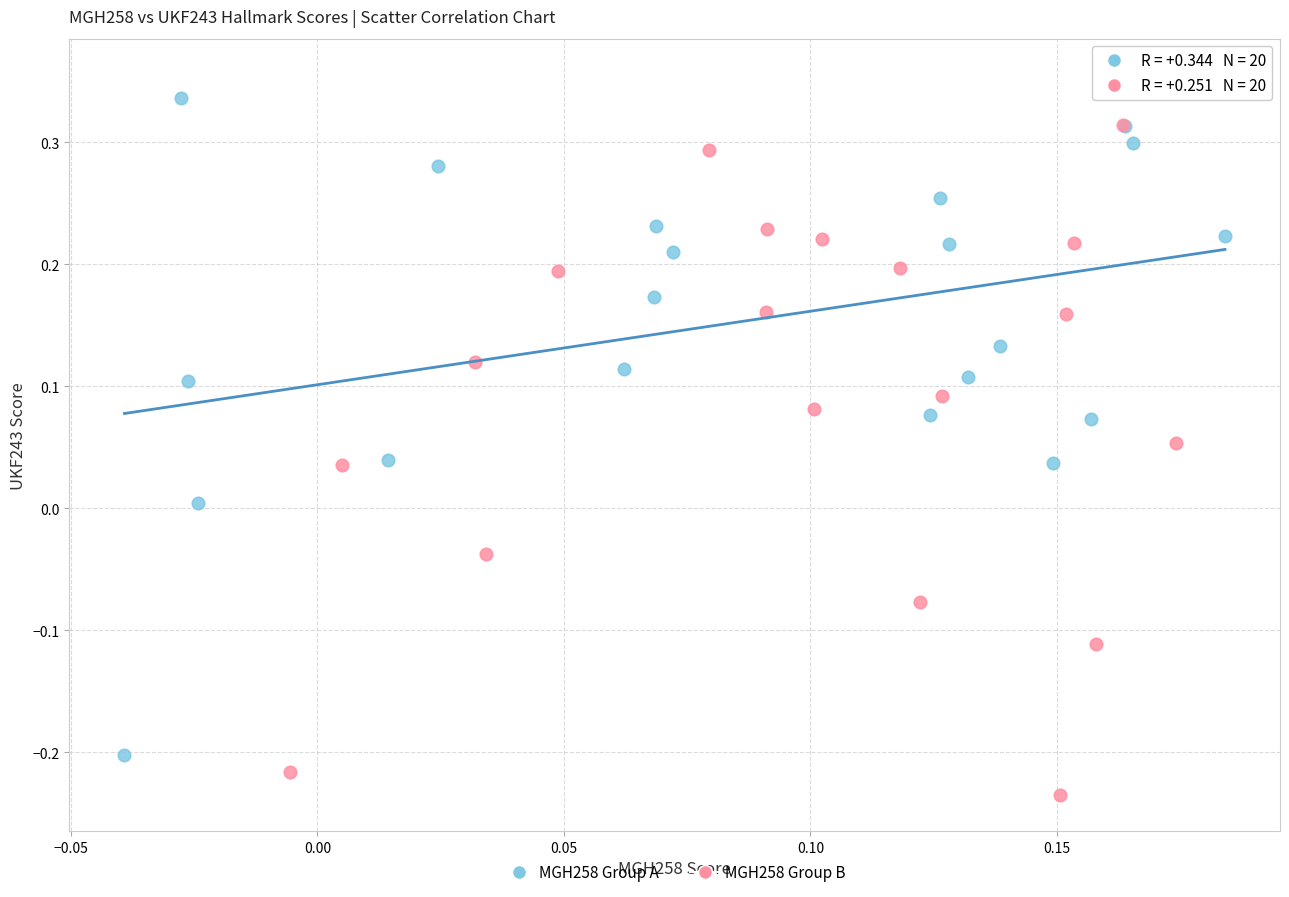

Which series has the widest spread of Y values?

MGH258 Group B